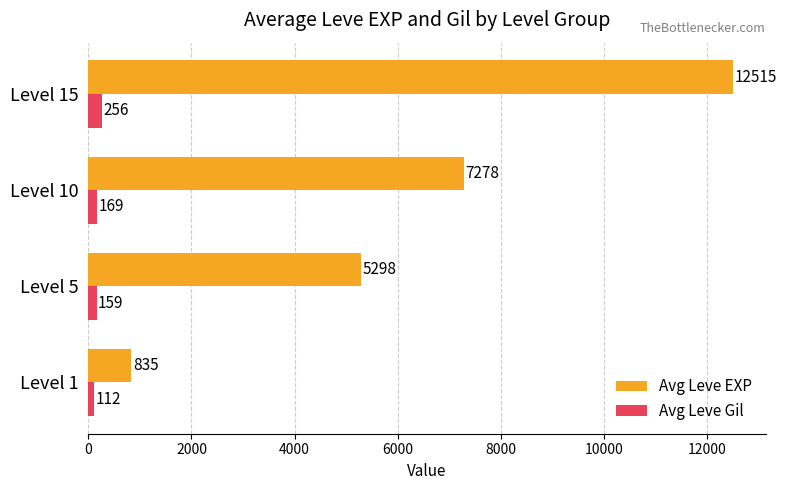

At which category is the sum across all series the highest?

Level 15